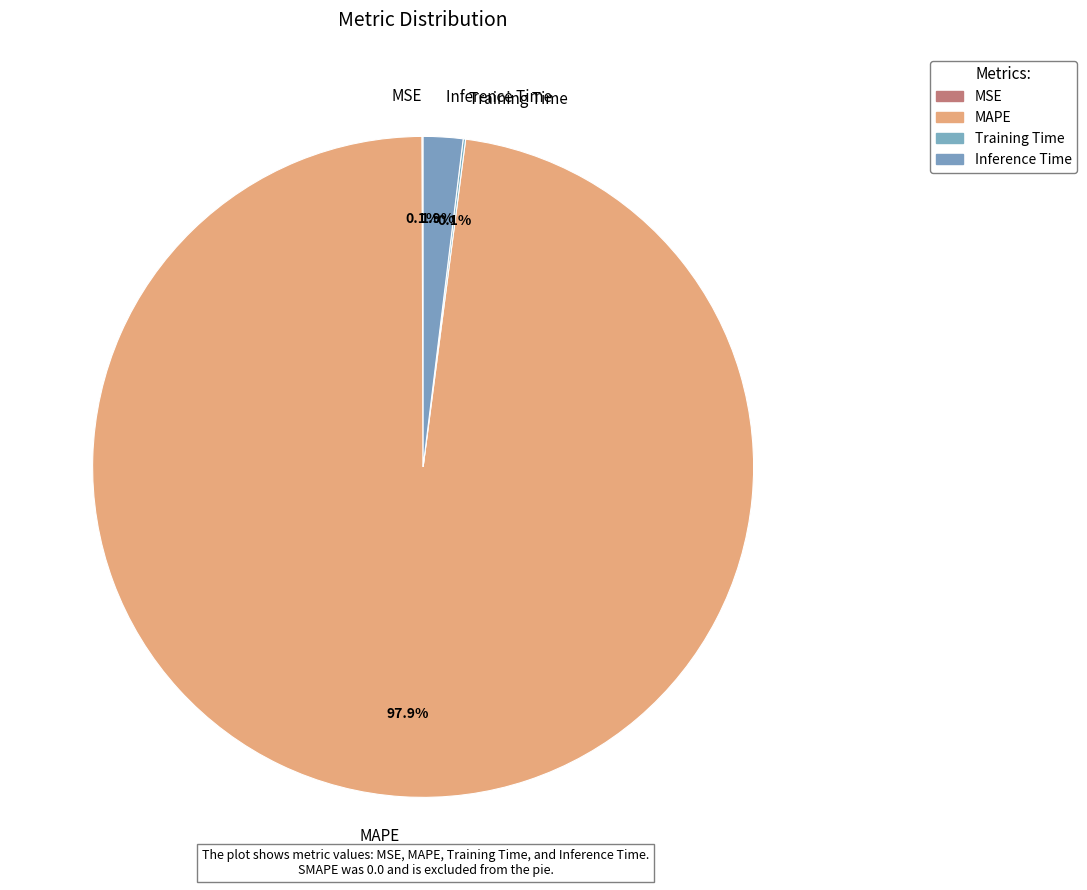

How much of the chart is everything except Inference Time?

98.1%